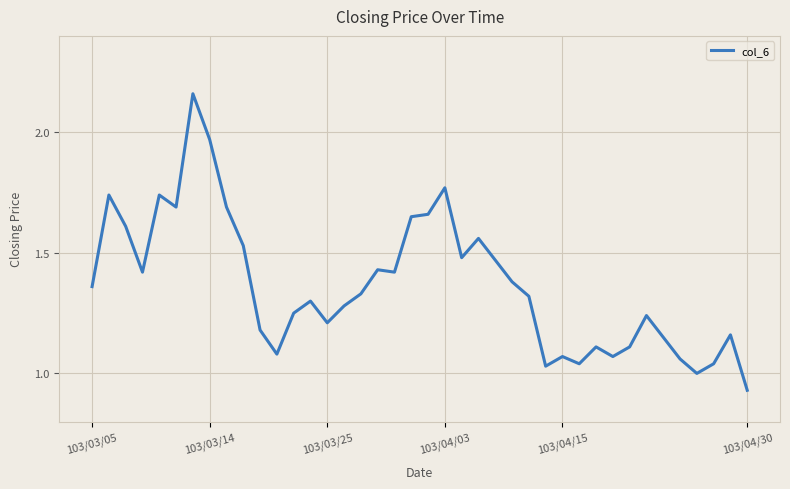

How many interior local valleys (lower than both neighbors) does the data have?

10